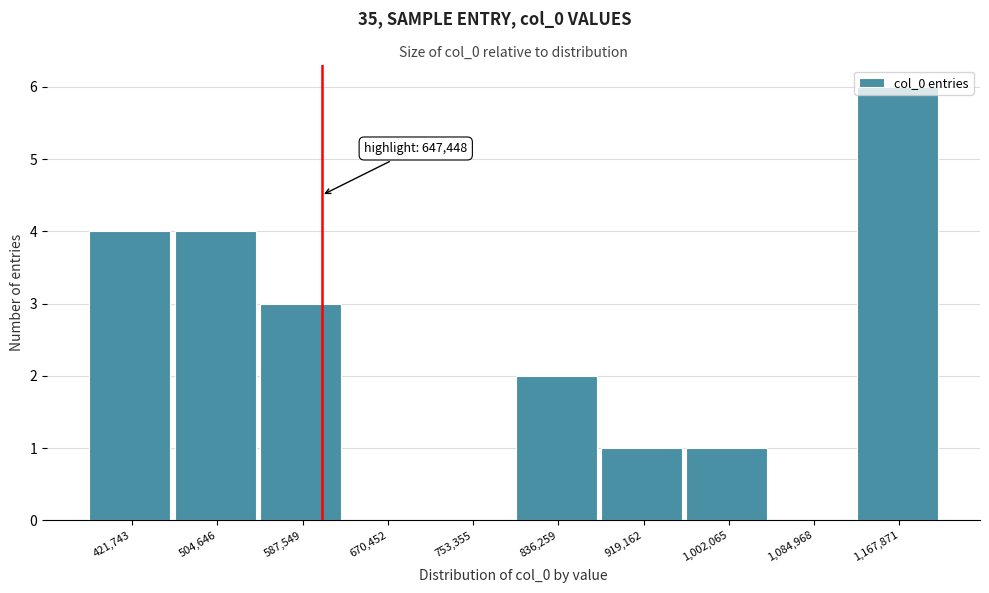

At which category does the chart reach its peak across all series?

1,167,871